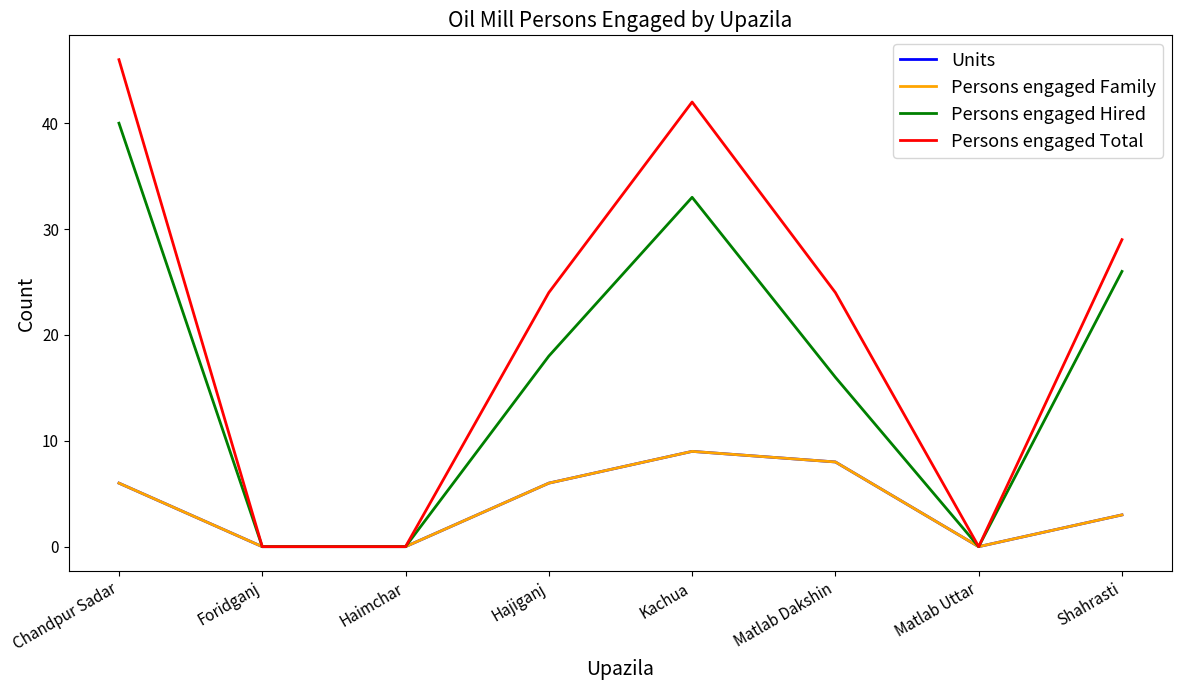

Does the chart have visible grid lines?

No